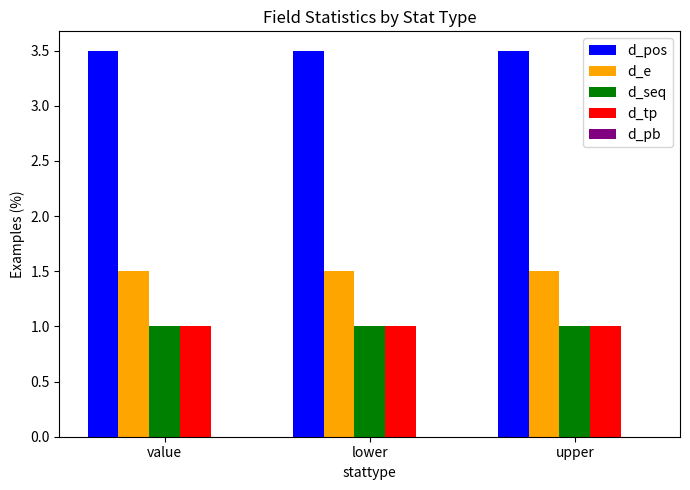

What is the approximate value of d_tp at upper?

1.0